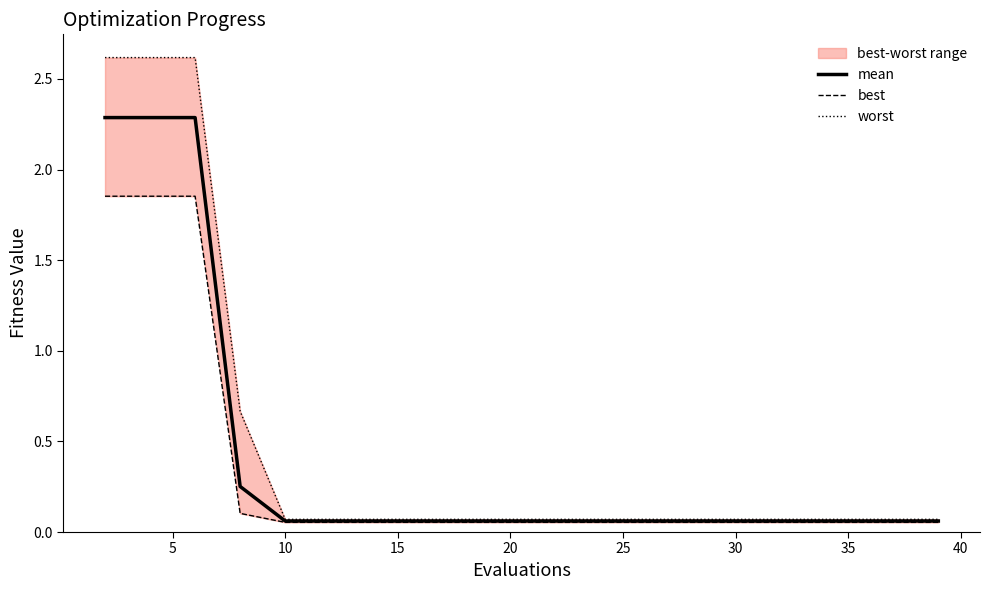

True or false: worst has more than 0 interior local peaks.

False